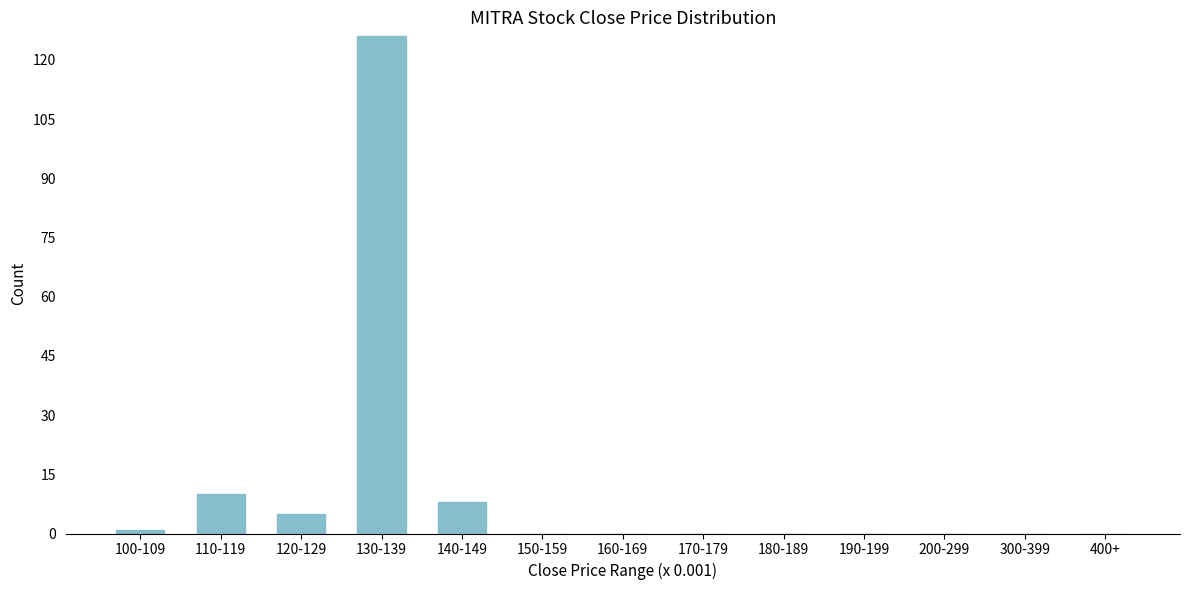

Reading left to right, extract all data points from this chart.

100-109=1	110-119=10	120-129=5	130-139=126	140-149=8	150-159=0	160-169=0	170-179=0	180-189=0	190-199=0	200-299=0	300-399=0	400+=0